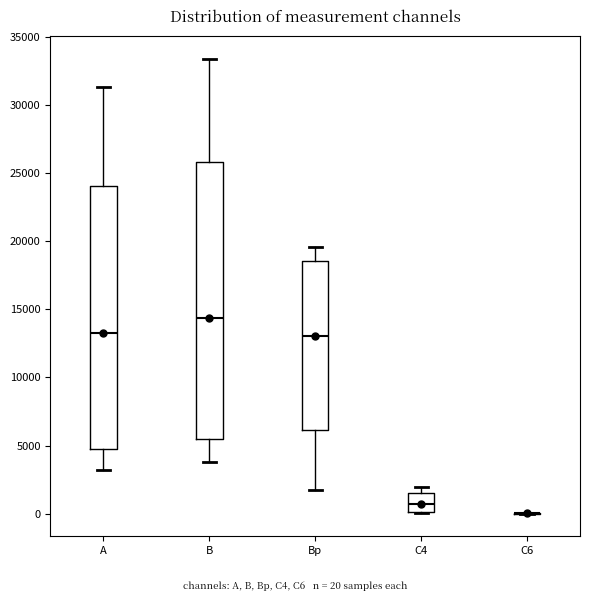

Which box is the tallest, from its lower edge to its upper edge?

B